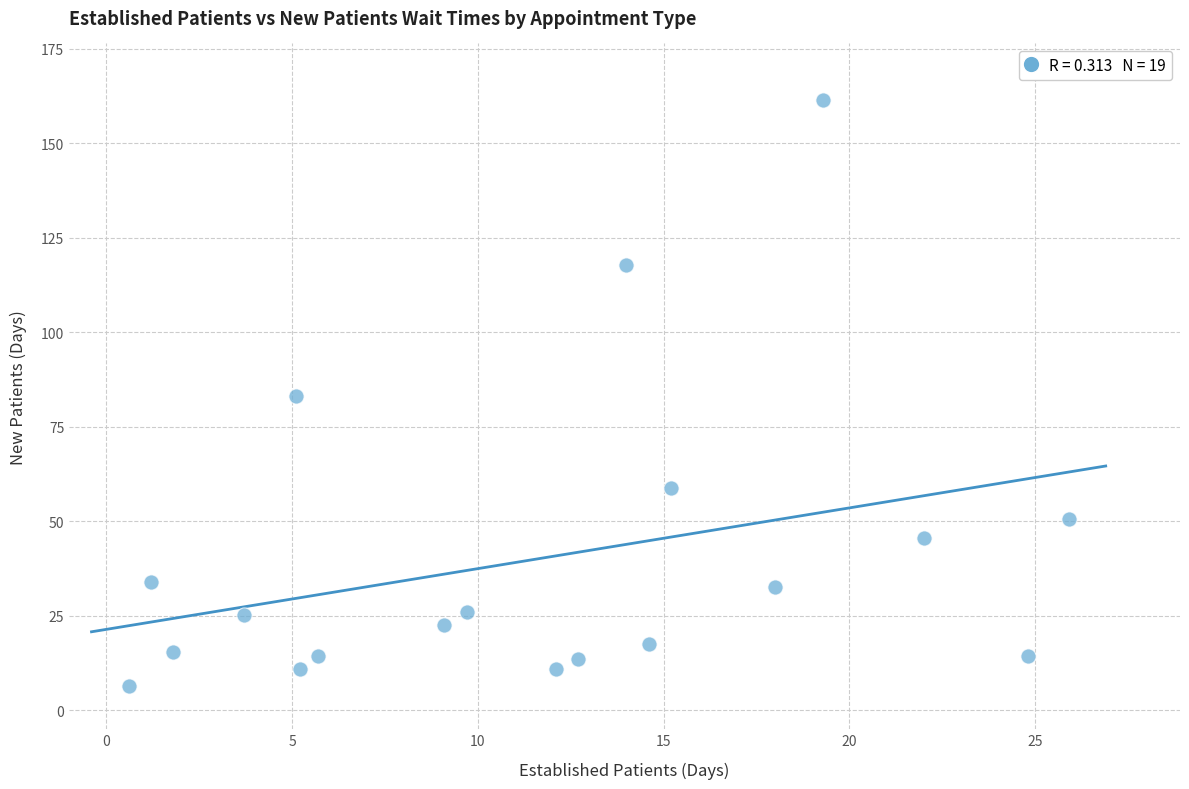

What is the range of X values (max minus min)?

25.3